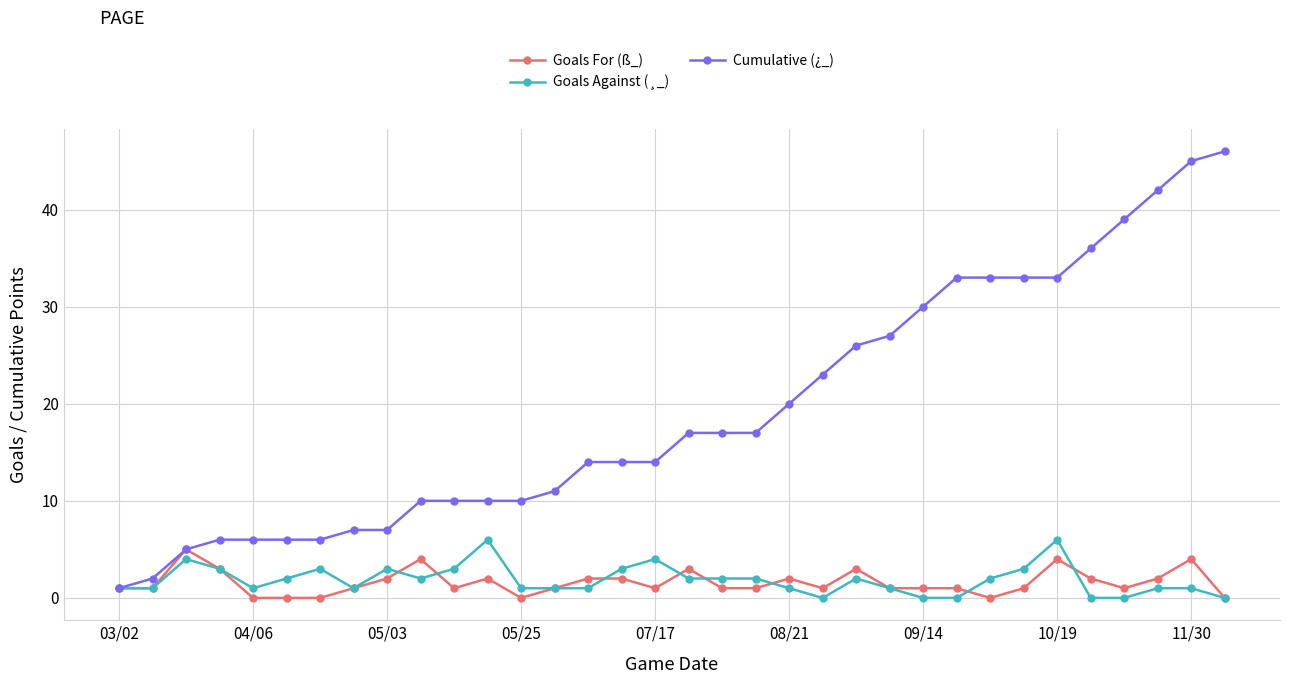

How many data points does each series have?

34